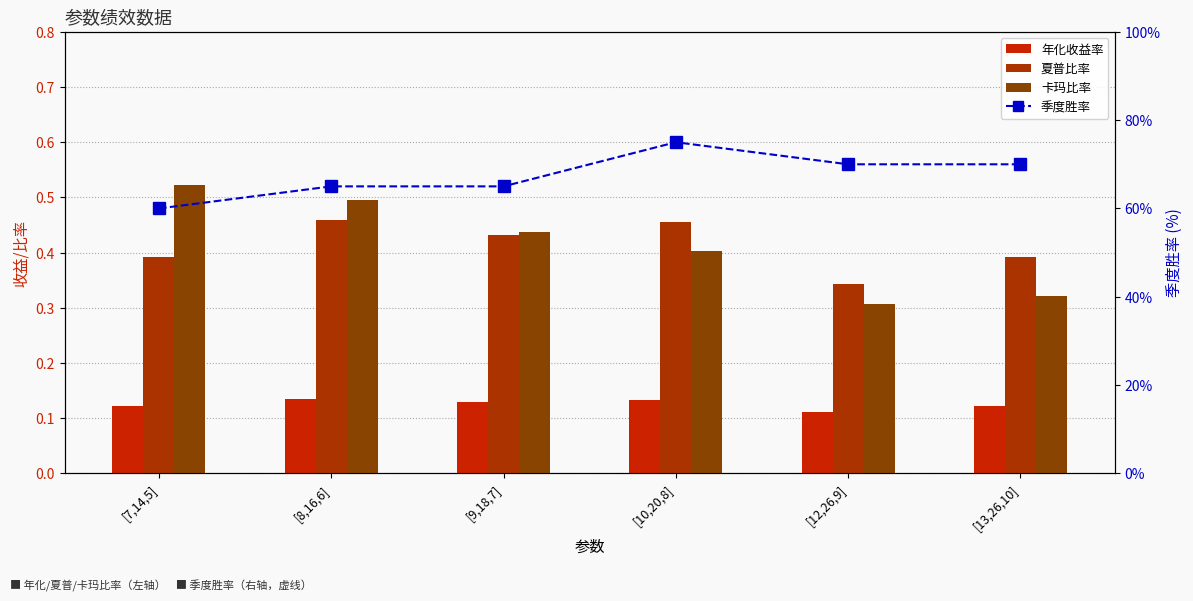

What are all the series names shown in the legend?

年化收益率, 夏普比率, 卡玛比率, 季度胜率